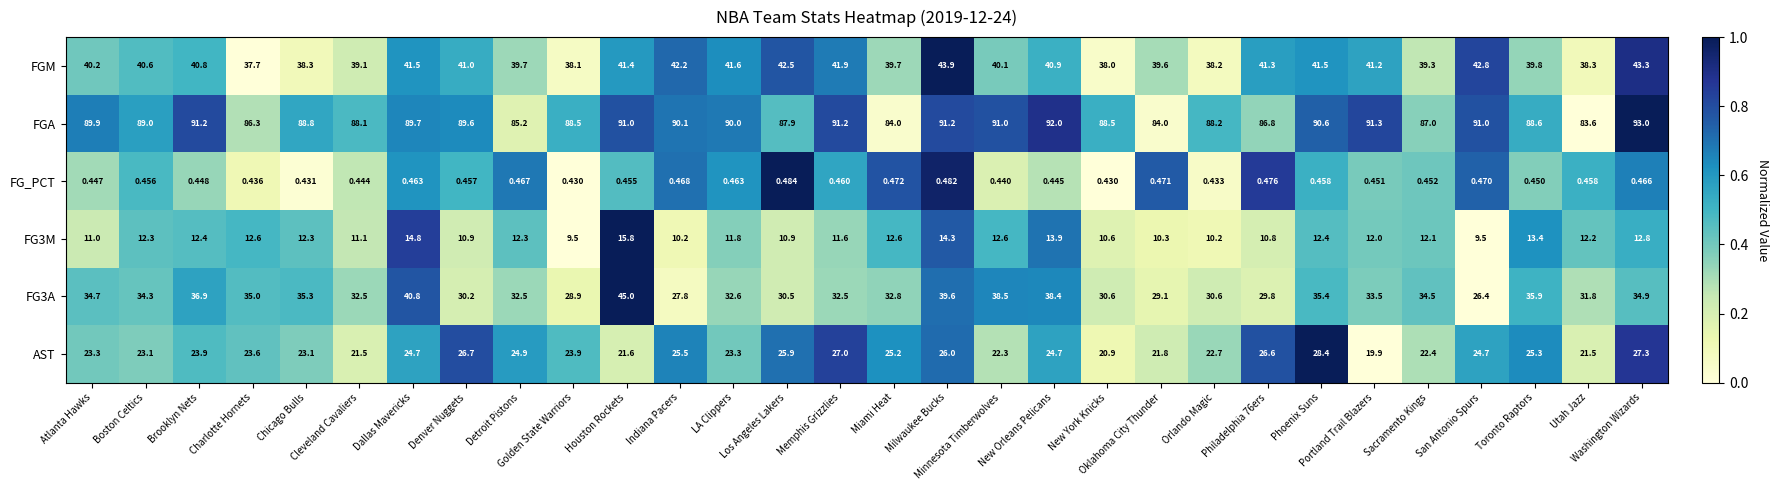

Between Golden State Warriors and Portland Trail Blazers, which series saw the biggest shift?

FG3A